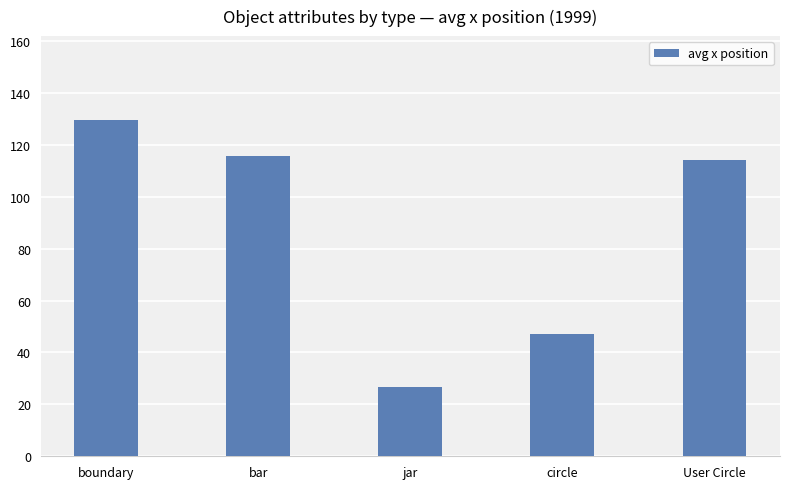

Reading left to right, what are all the values shown in this chart?

129.5	115.5	26.7	47.0	114.0